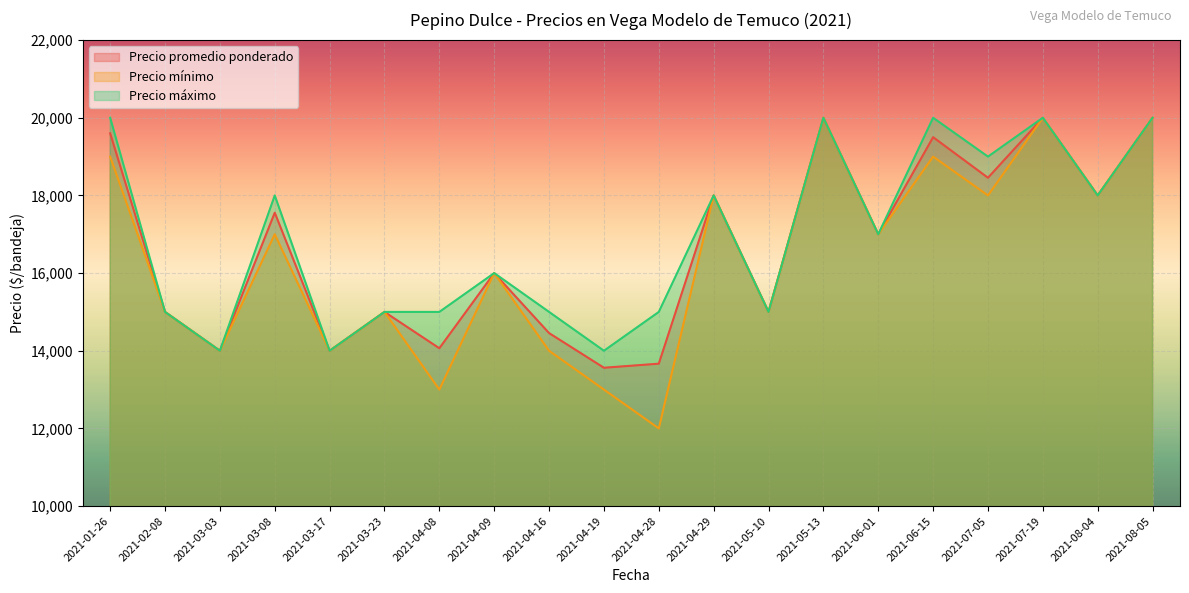

At which category does Precio promedio ponderado reach its first local peak?

2021-03-08